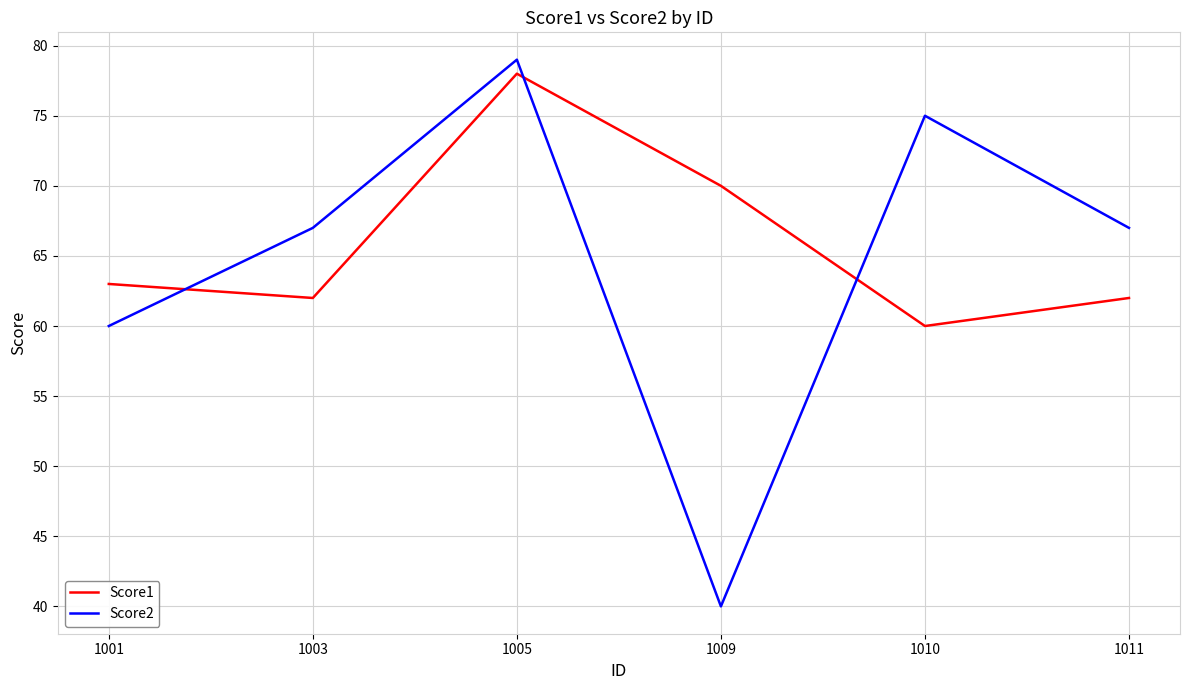

Which series has the largest range (max minus min)?

Score2